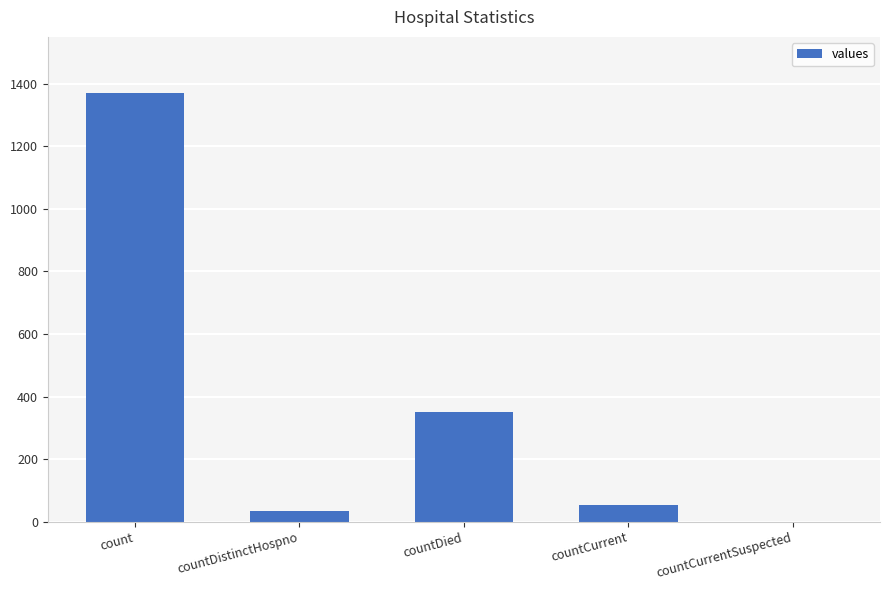

What is the sum of the values at countDied and countDistinctHospno?

382